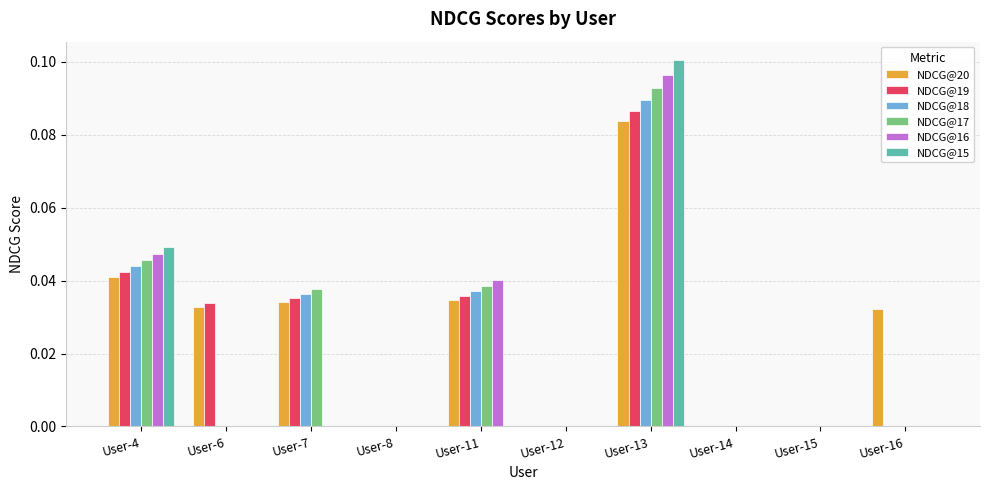

Between User-8 and User-11, which series saw the biggest shift?

NDCG@16